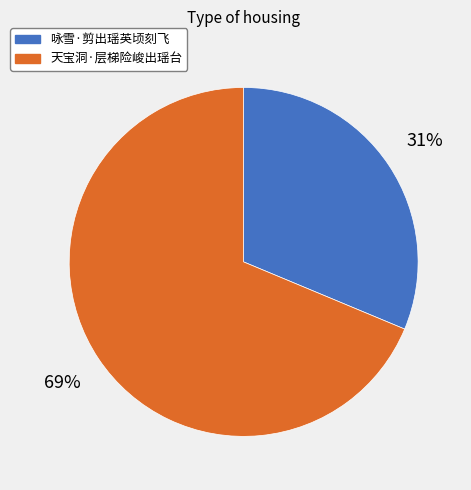

Which slice represents more than half of the pie?

天宝洞·层梯险峻出瑶台